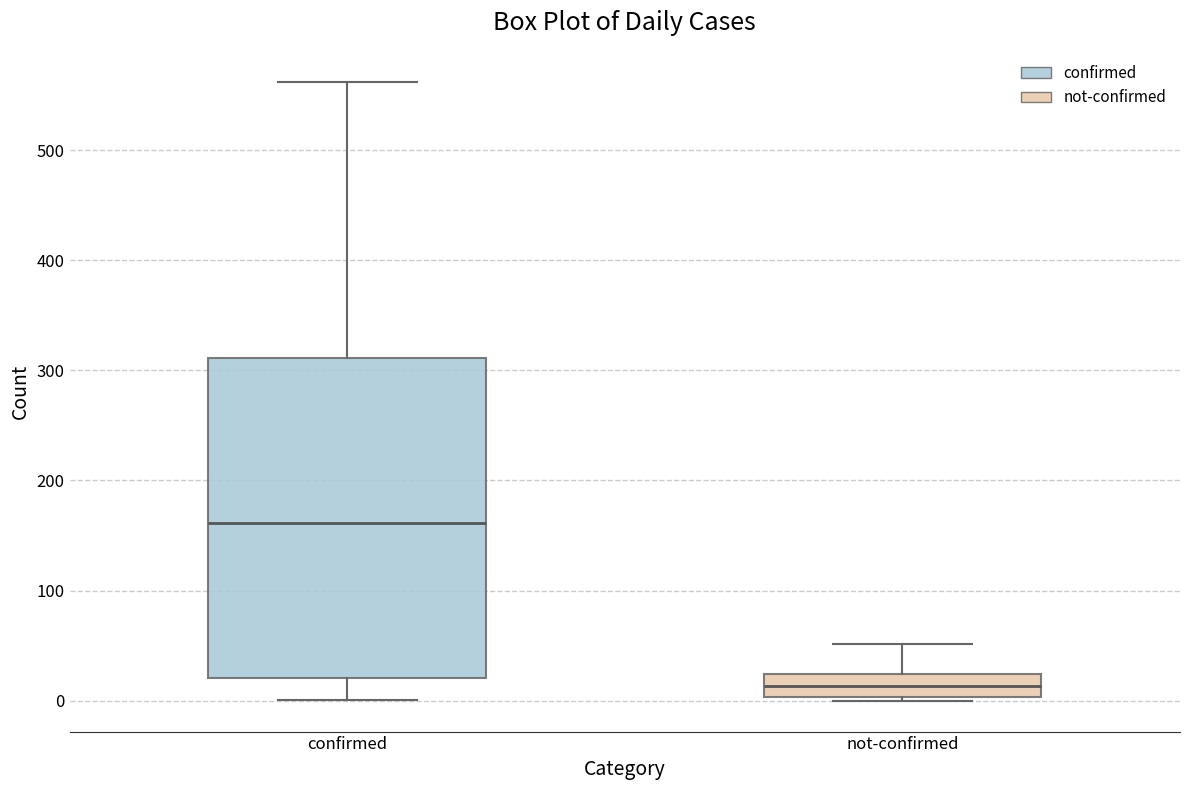

Reading left to right, read every box against the y-axis: the position of its median line, the range the box covers, and the ends of its whiskers. The values are not printed on the chart, so give them approximately, as read against the axis.

confirmed: median 160, box 20 to 310, whiskers 0 to 560
not-confirmed: median 10, box 0 to 20, whiskers 0 to 50